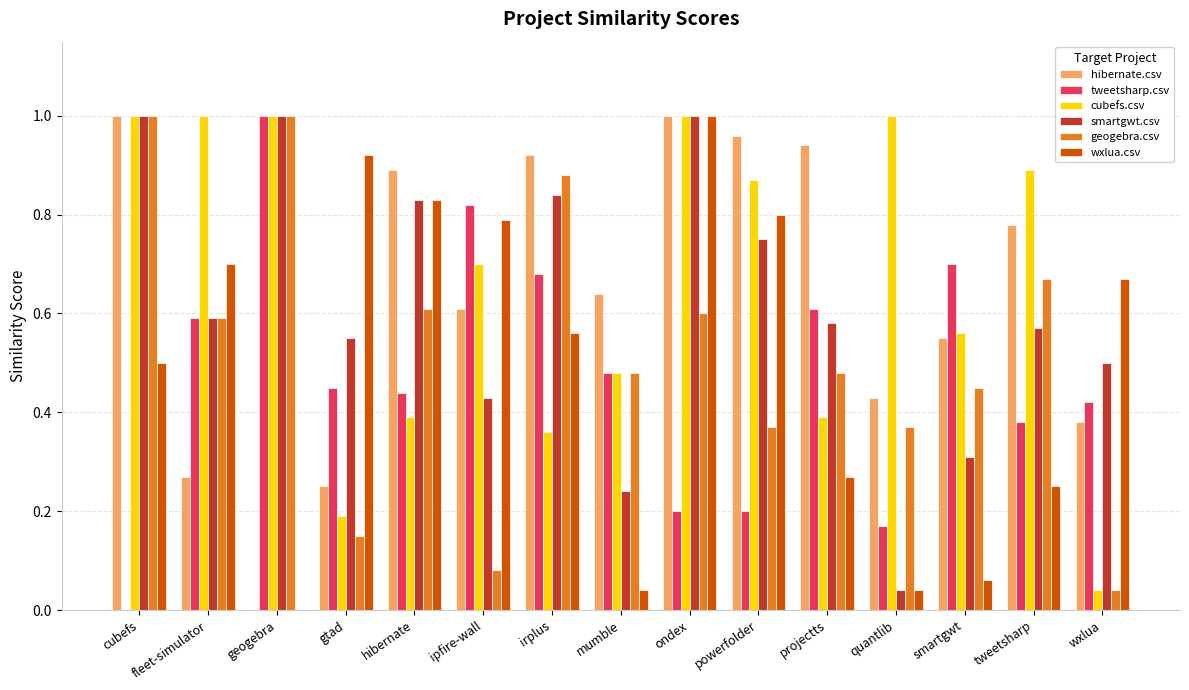

Is it true that cubefs.csv equals 0.6 at cubefs?

False